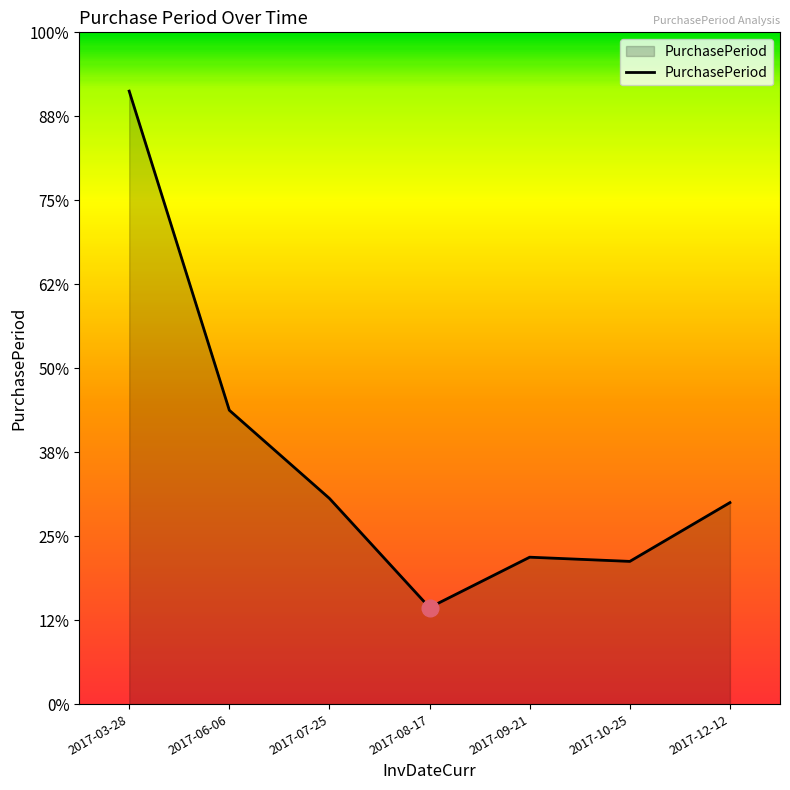

Does the chart have visible grid lines?

No